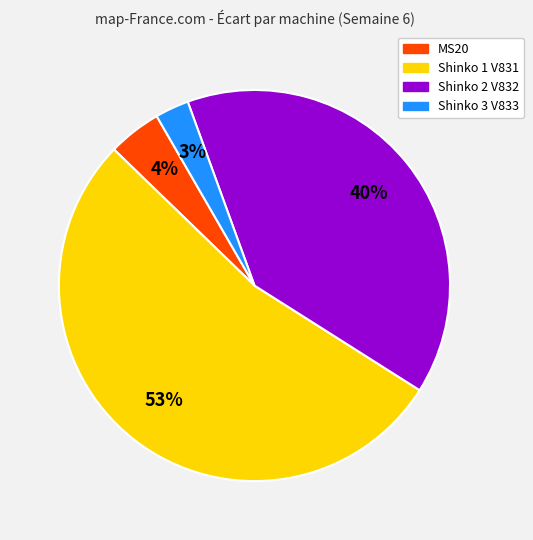

What percentage is the Shinko 2 V832 slice, to the nearest percent?

40%